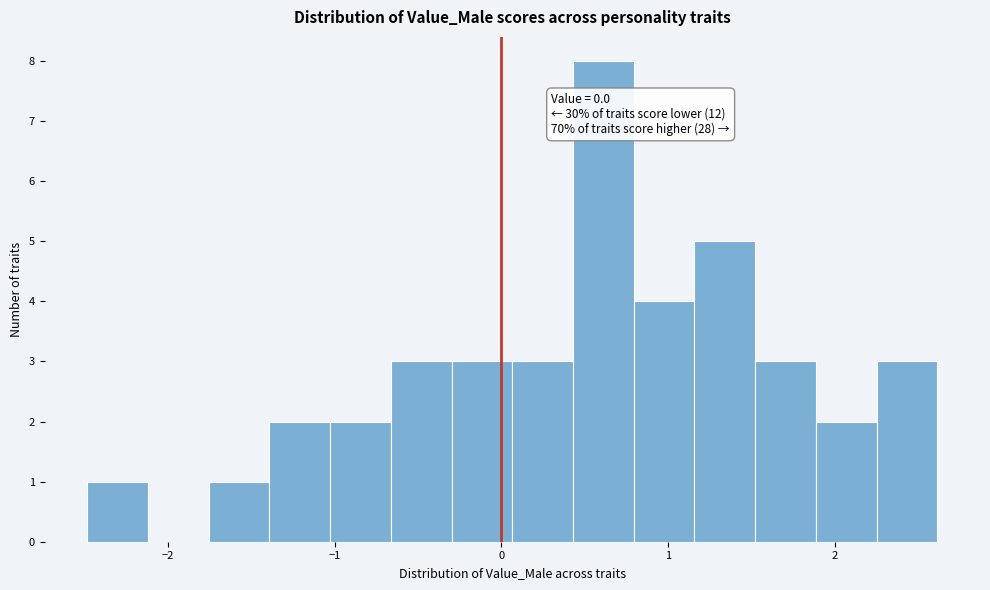

Around what value on the x-axis is the tallest bar? Give the approximate position of its centre, as read against the axis.

0.6